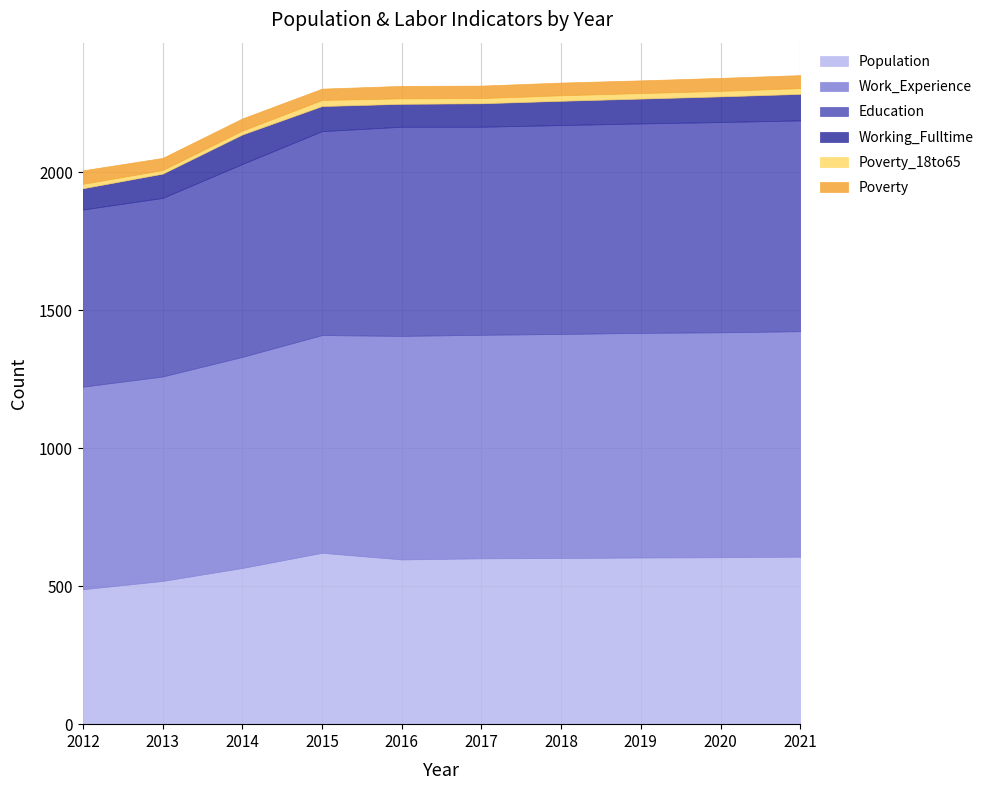

At which label does Education first exceed 757?

2016